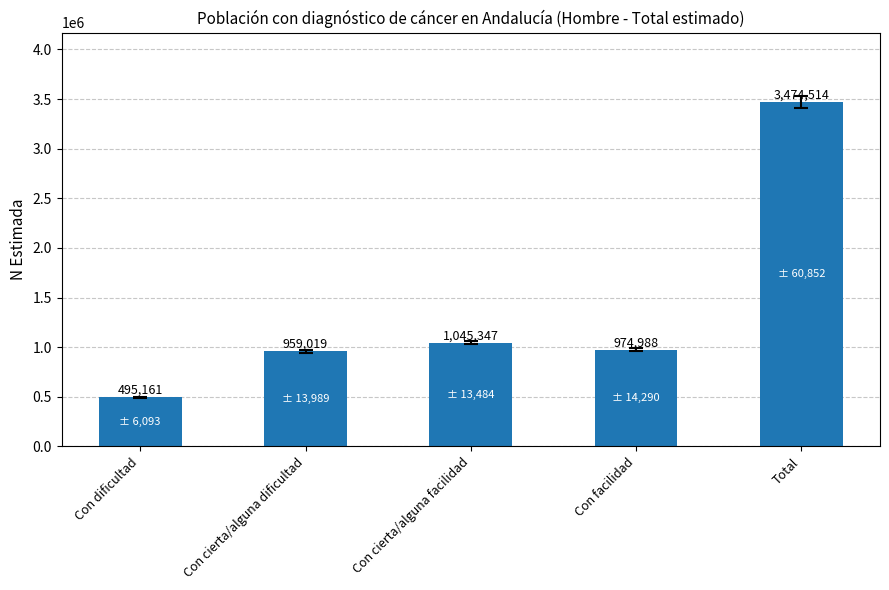

What position from the right is Total?

1